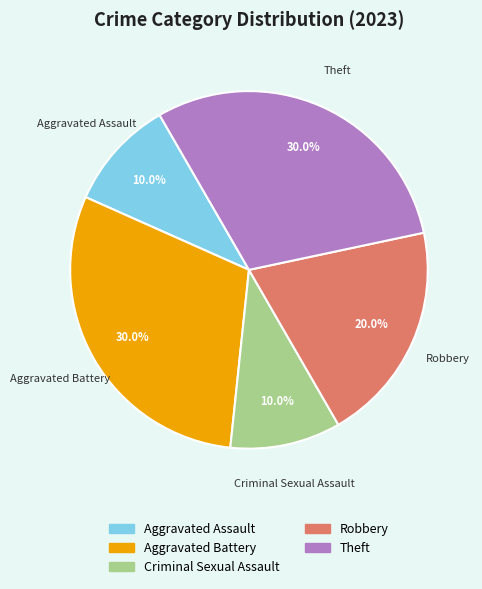

What portion of the pie excludes Theft?

70.0%